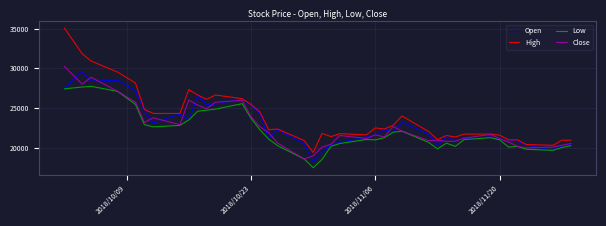

True or false: Low and High cross at least once.

False